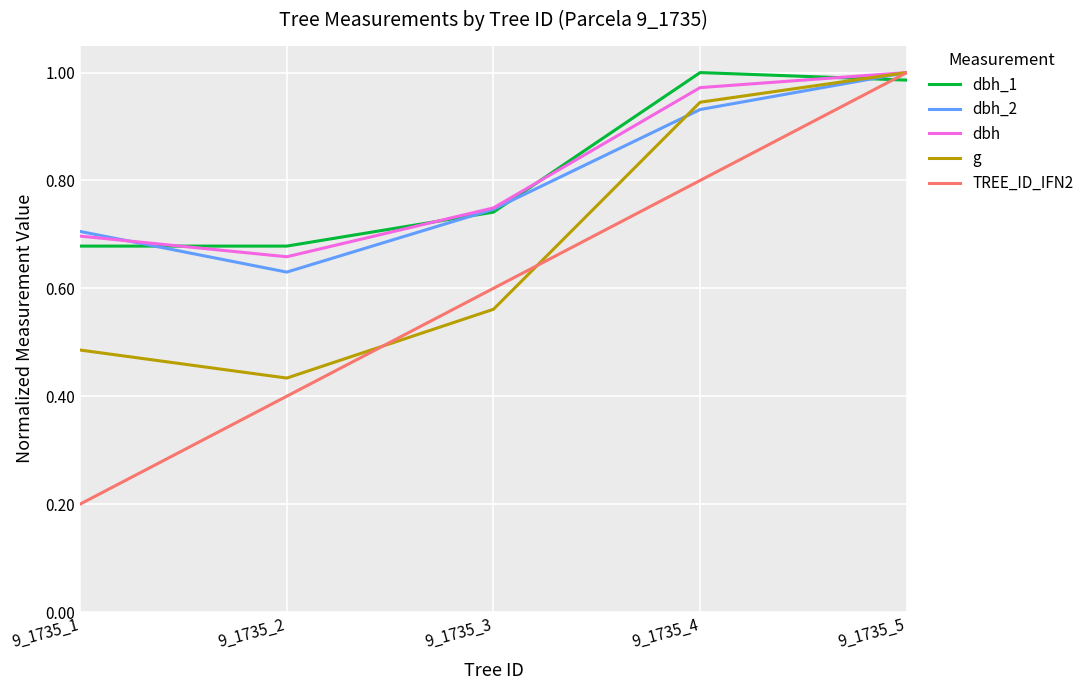

Which series has the widest spread of values?

TREE_ID_IFN2